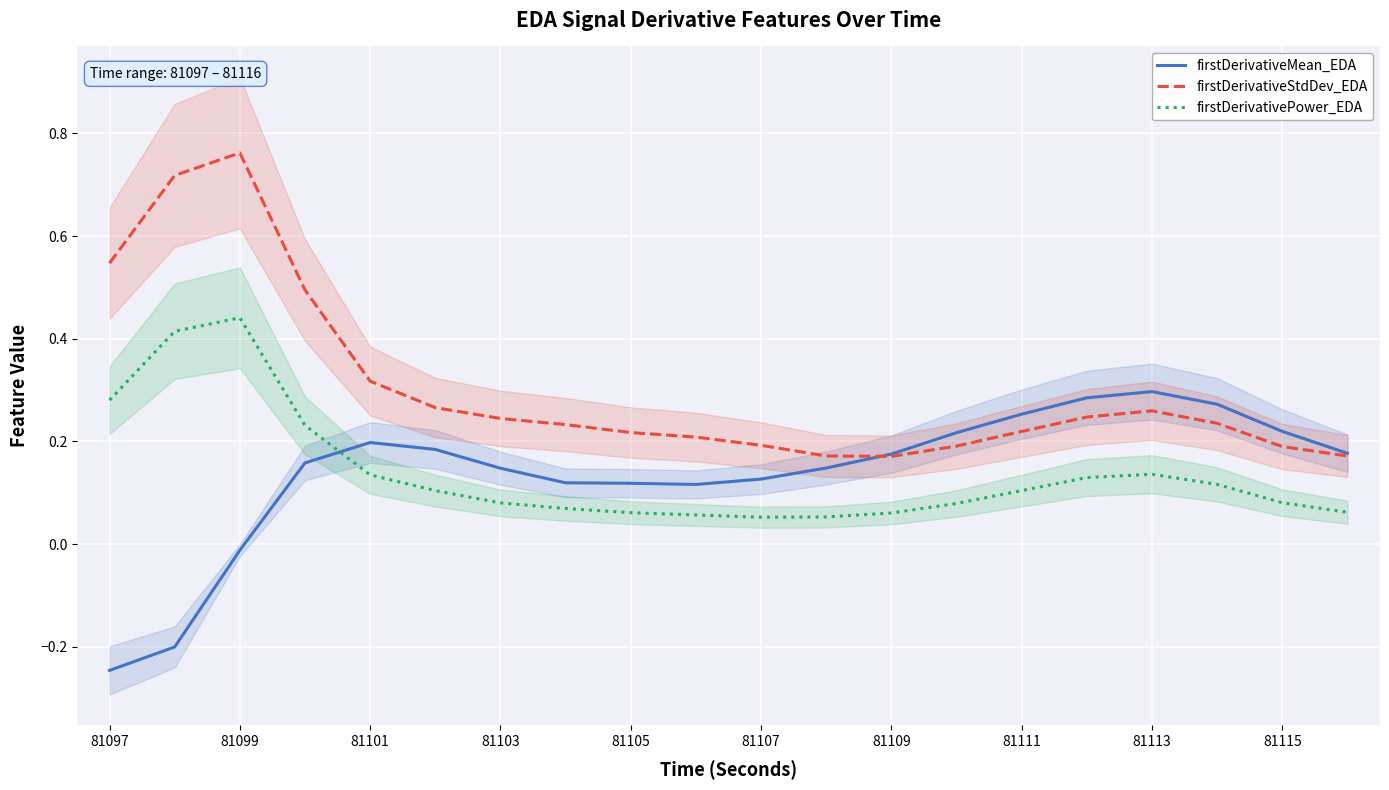

Is it true that firstDerivativeStdDev_EDA equals 0.5 at 81101?

False